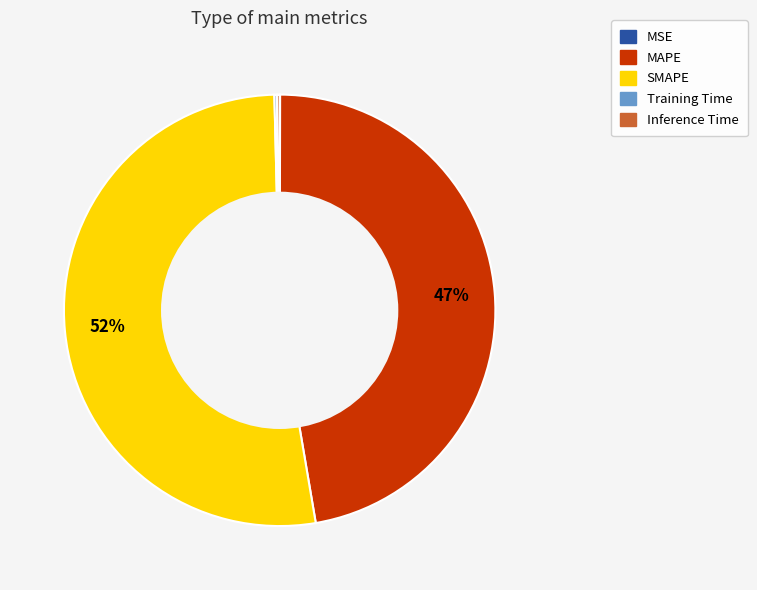

The MAPE slice represents 47% of the pie. True or false?

True